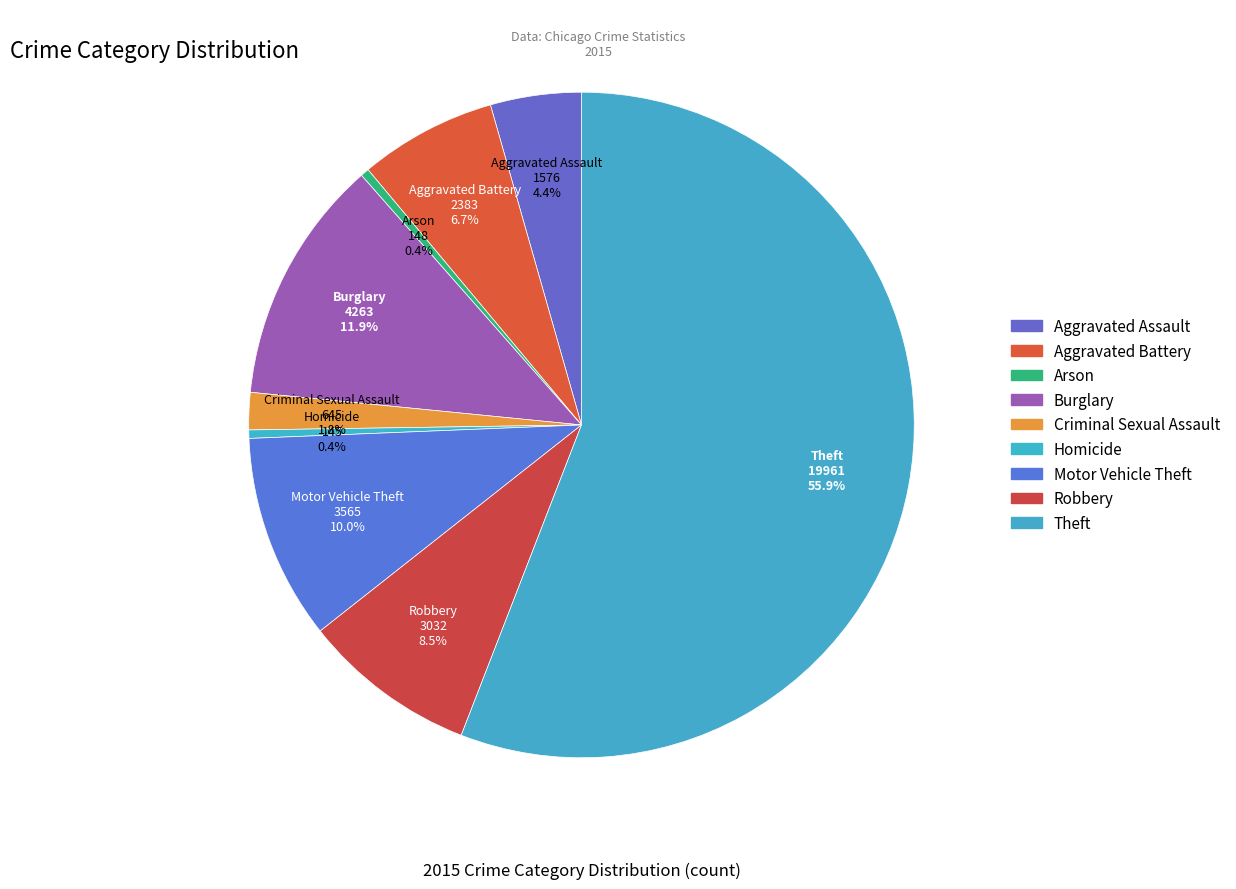

How many slices are in this pie chart?

9